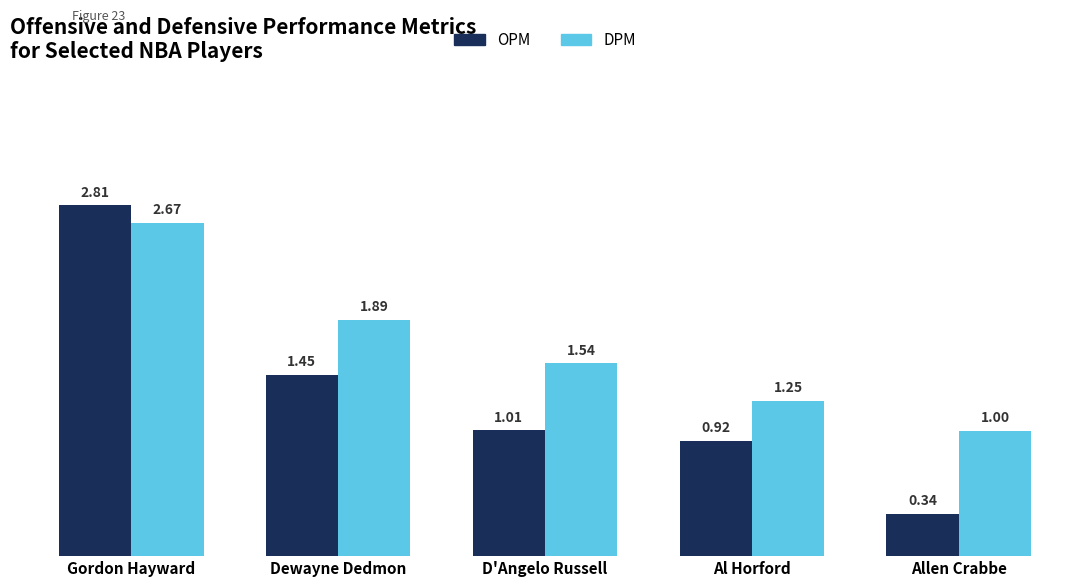

Is the value of DPM at Gordon Hayward greater than the value of OPM at Dewayne Dedmon?

Yes